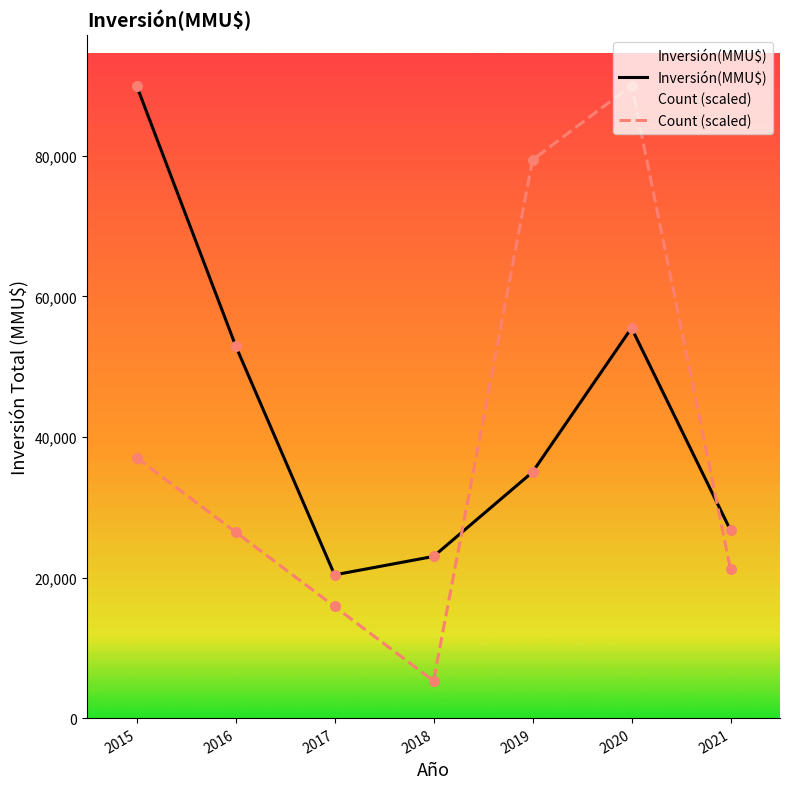

What is the total value across all series at 2016?

79470.6